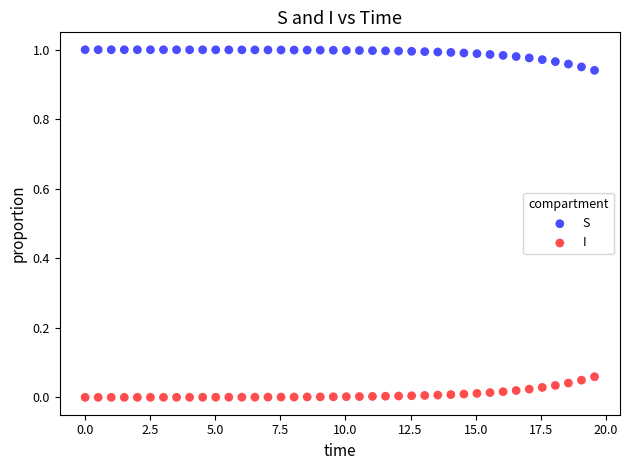

Which series contains the lowest Y value?

I